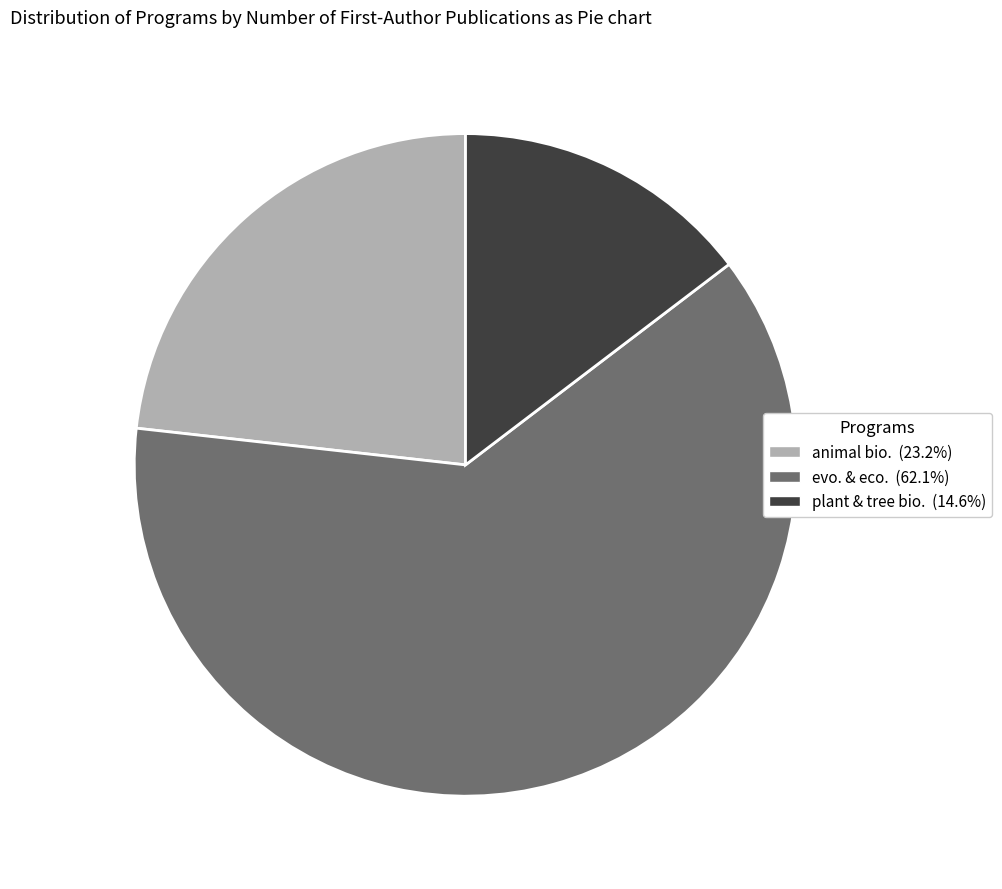

What is the largest slice in the pie chart?

evo. & eco.